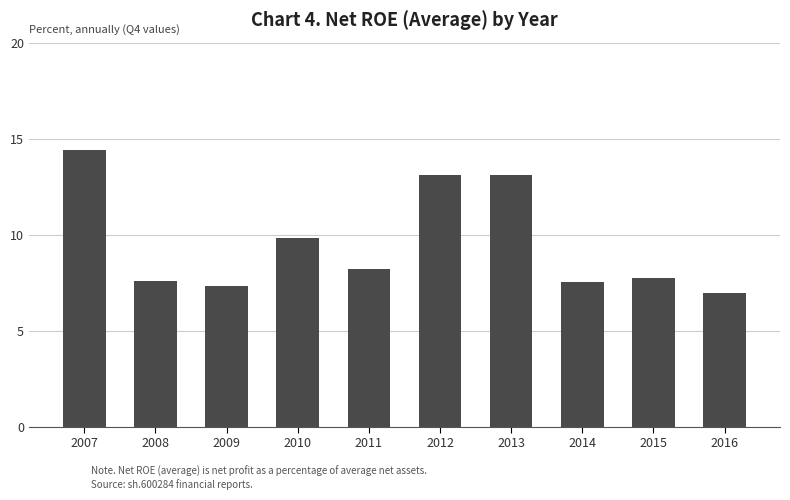

What is the ratio of the value at 2008 to the value at 2015?

1.0